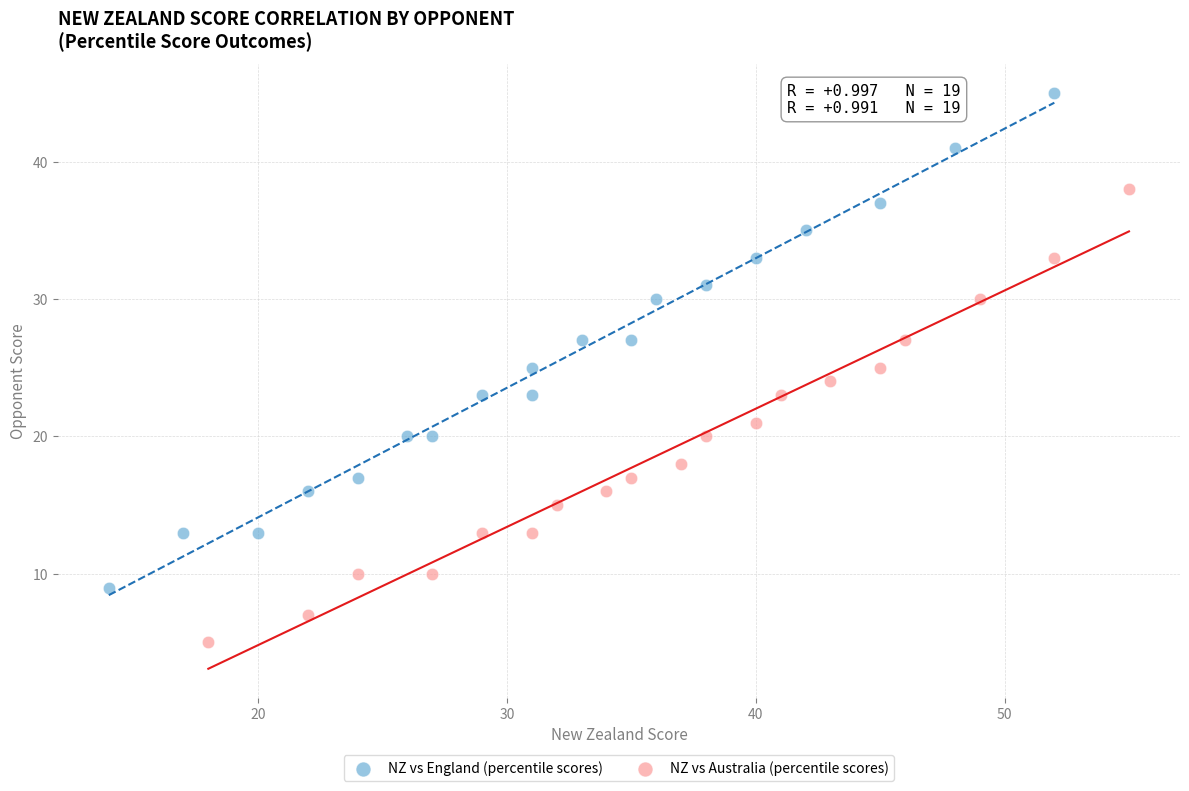

Which series reaches the maximum Y coordinate?

NZ vs England (percentile scores)